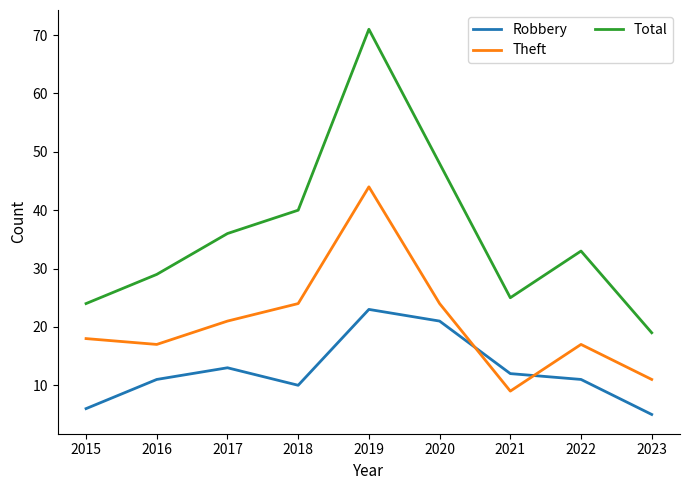

What is the difference between the maximum and minimum values in the Theft series?

35